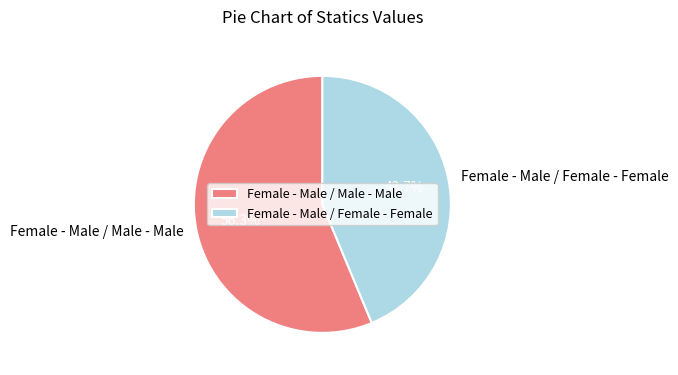

To the nearest percent, what portion does Female - Male / Female - Female represent?

44%